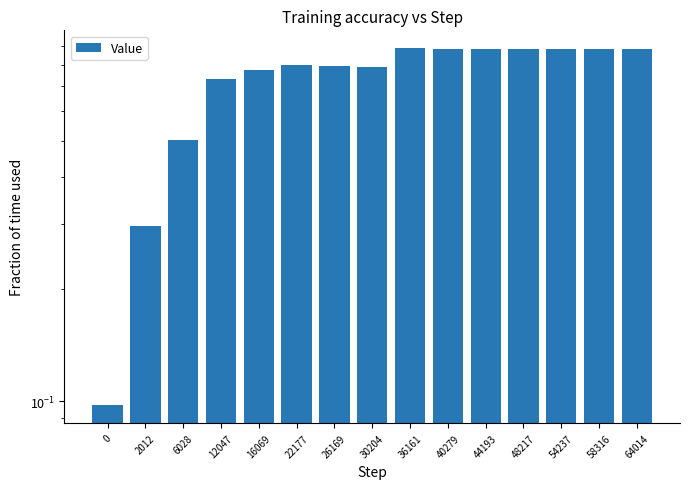

Reading right to left, what are all the values shown in this chart?

0.9	0.9	0.9	0.9	0.9	0.9	0.9	0.8	0.8	0.8	0.8	0.7	0.5	0.3	0.1